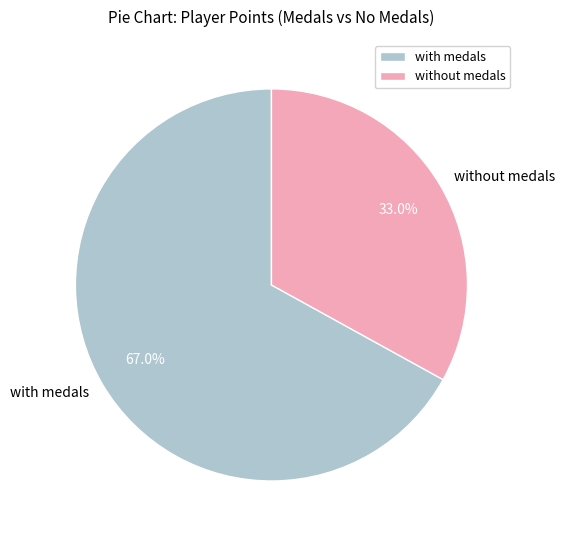

How many segments does this pie chart have?

2